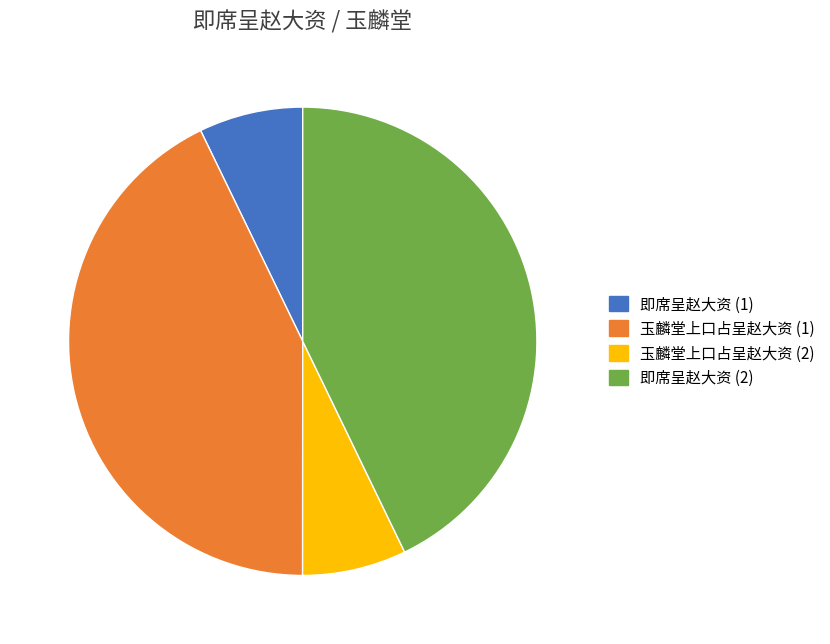

Is there a majority slice in this chart?

No